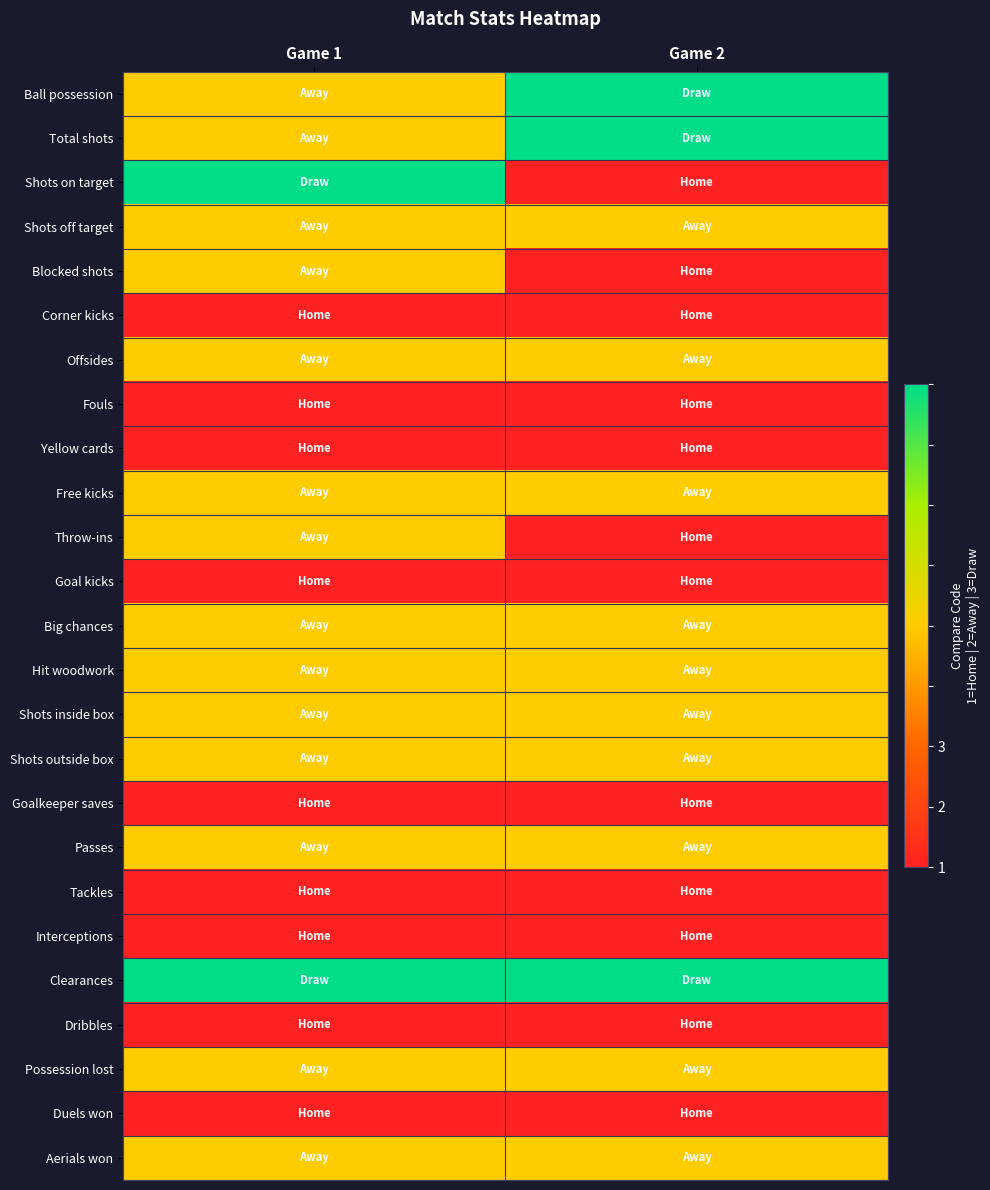

Reading left to right, transcribe all the data shown in this chart.

Ball possession: Game 1=2	Game 2=3
Total shots: Game 1=2	Game 2=3
Shots on target: Game 1=3	Game 2=1
Shots off target: Game 1=2	Game 2=2
Blocked shots: Game 1=2	Game 2=1
Corner kicks: Game 1=1	Game 2=1
Offsides: Game 1=2	Game 2=2
Fouls: Game 1=1	Game 2=1
Yellow cards: Game 1=1	Game 2=1
Free kicks: Game 1=2	Game 2=2
Throw-ins: Game 1=2	Game 2=1
Goal kicks: Game 1=1	Game 2=1
Big chances: Game 1=2	Game 2=2
Hit woodwork: Game 1=2	Game 2=2
Shots inside box: Game 1=2	Game 2=2
Shots outside box: Game 1=2	Game 2=2
Goalkeeper saves: Game 1=1	Game 2=1
Passes: Game 1=2	Game 2=2
Tackles: Game 1=1	Game 2=1
Interceptions: Game 1=1	Game 2=1
Clearances: Game 1=3	Game 2=3
Dribbles: Game 1=1	Game 2=1
Possession lost: Game 1=2	Game 2=2
Duels won: Game 1=1	Game 2=1
Aerials won: Game 1=2	Game 2=2